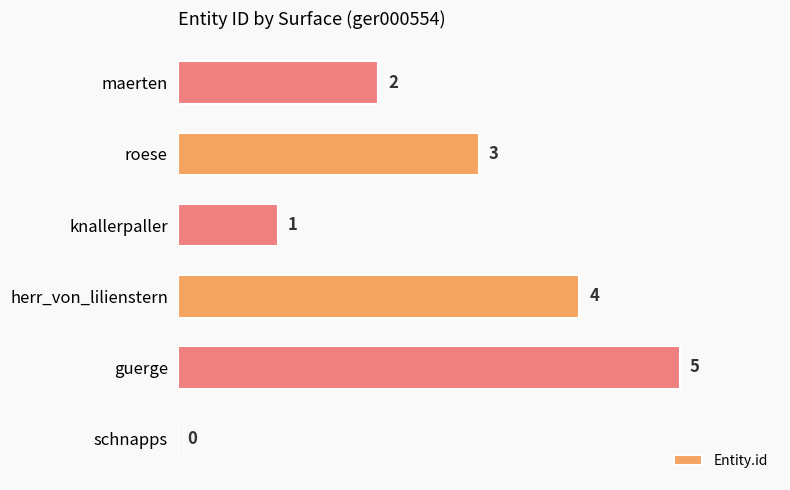

At which label is the value closest to 2?

maerten